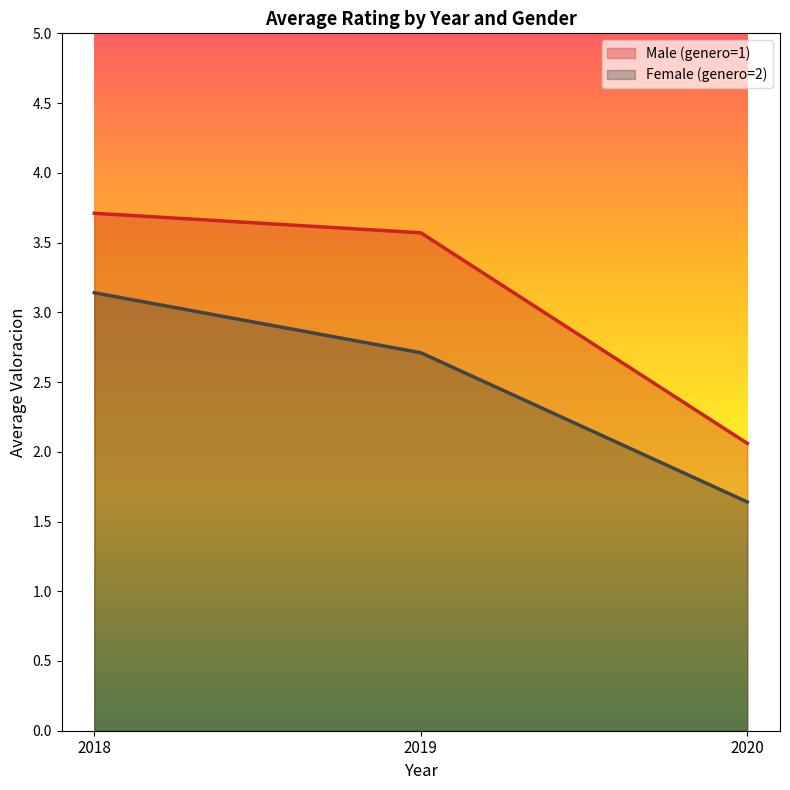

Reading right to left, list all the values displayed in this chart.

Male (genero=1): 2020=2.1	2019=3.6	2018=3.7
Female (genero=2): 2020=1.6	2019=2.7	2018=3.1